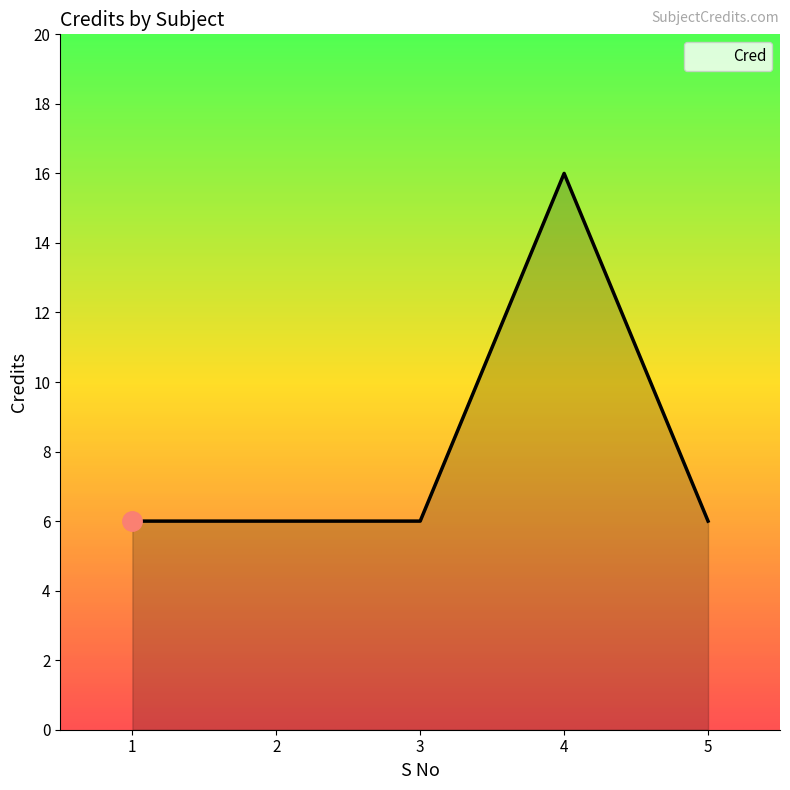

True or false: there are more than 2 points higher than both neighbors.

False